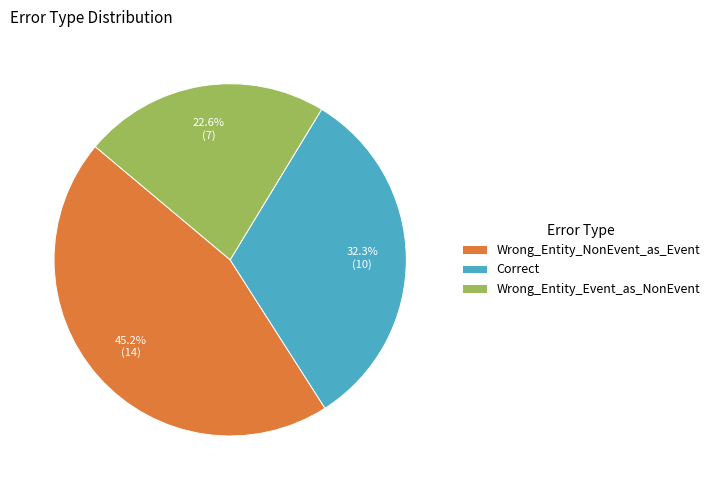

True or false: Wrong_Entity_Event_as_NonEvent accounts for 35% of the total.

False